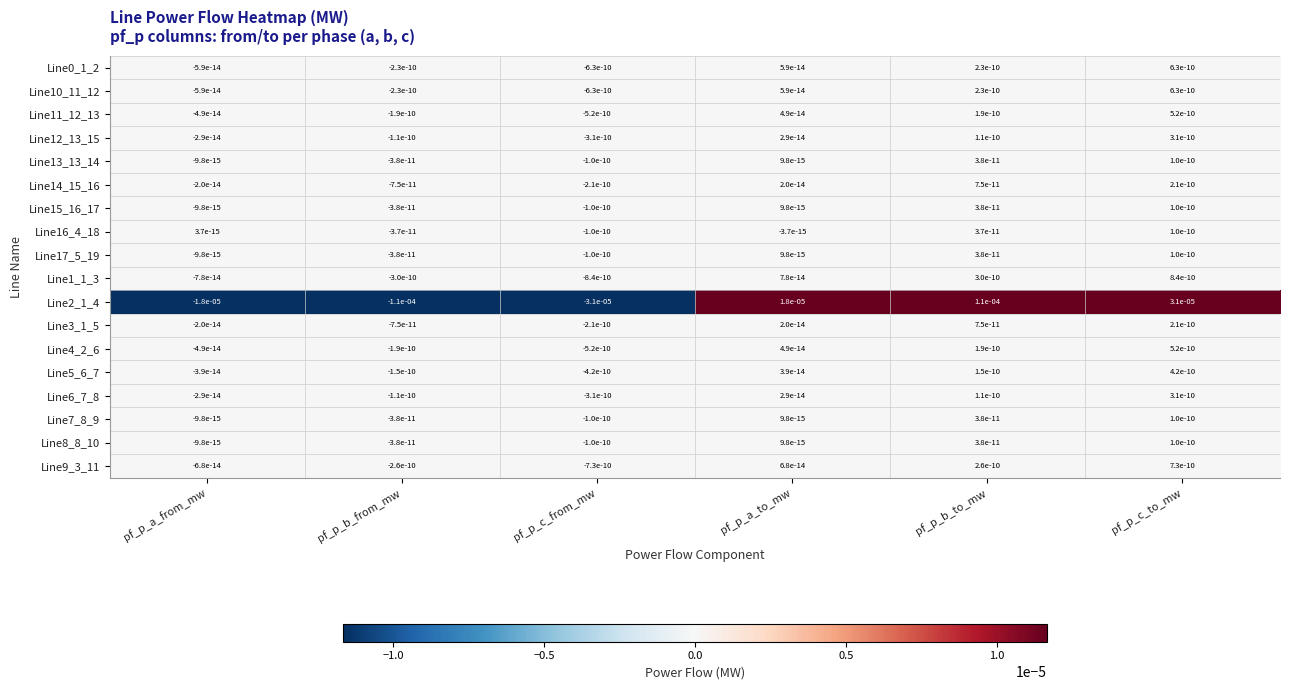

Rank the categories by Line10_11_12 value from lowest to highest.

pf_p_c_from_mw, pf_p_b_from_mw, pf_p_a_from_mw, pf_p_a_to_mw, pf_p_b_to_mw, pf_p_c_to_mw